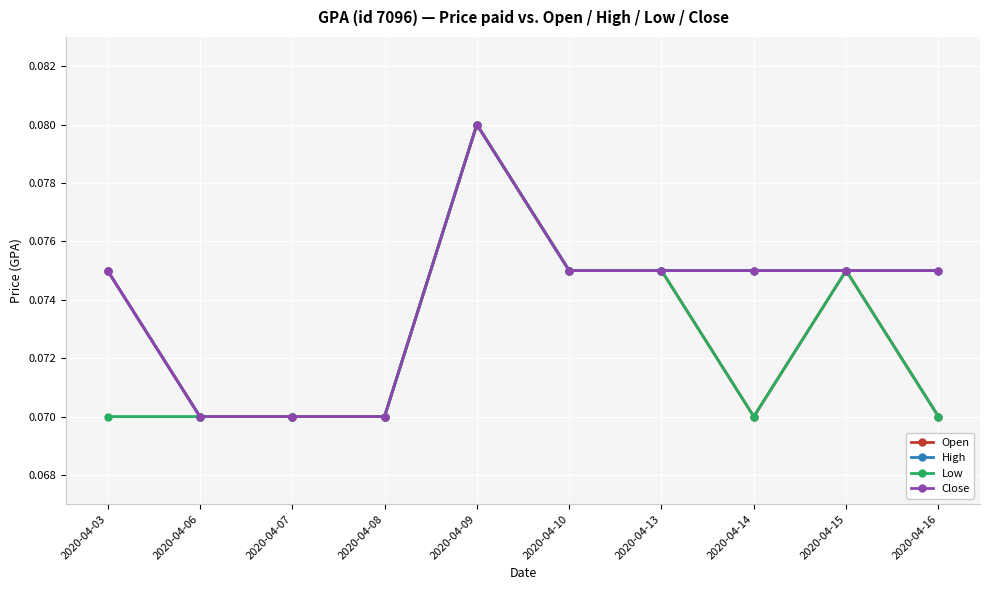

Is this an area chart (filled region under the line)?

No